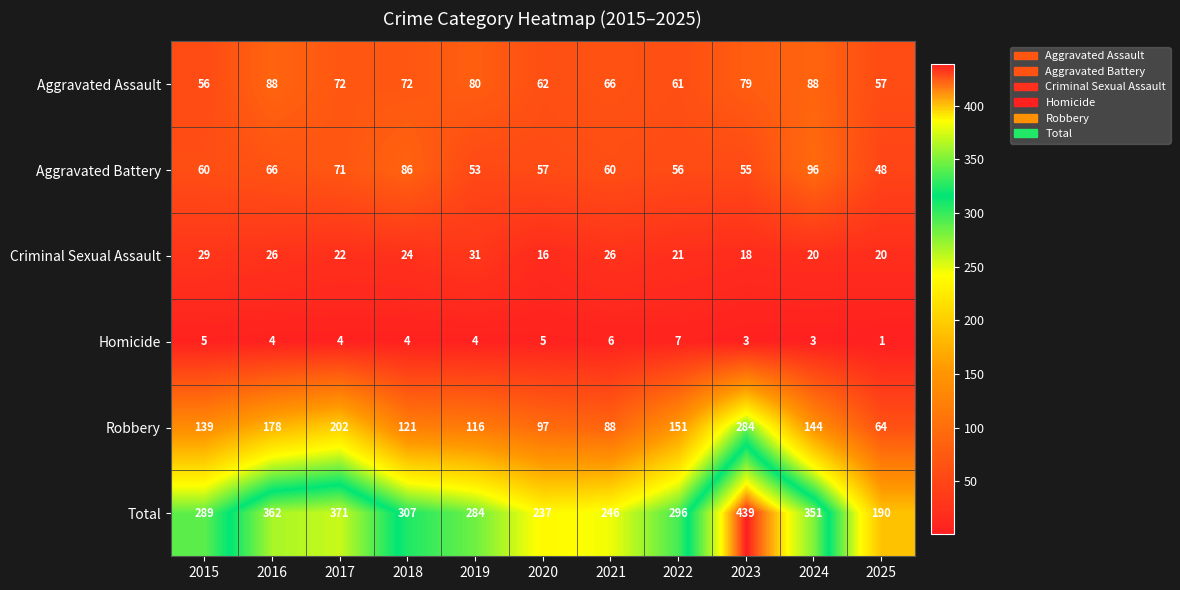

At which category is the sum across all series the highest?

2023